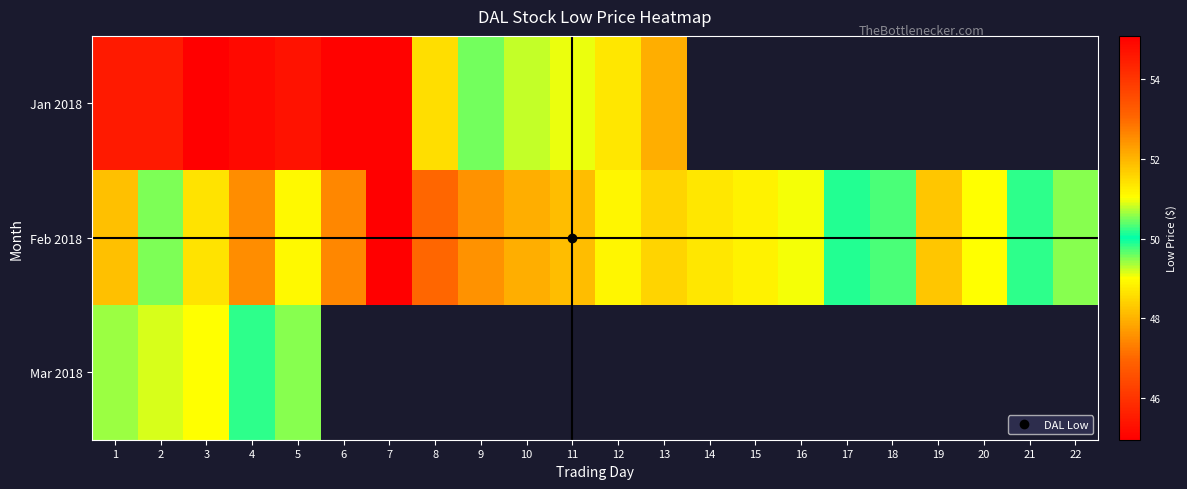

What is the spread (max minus min) of values at 11?

2.8